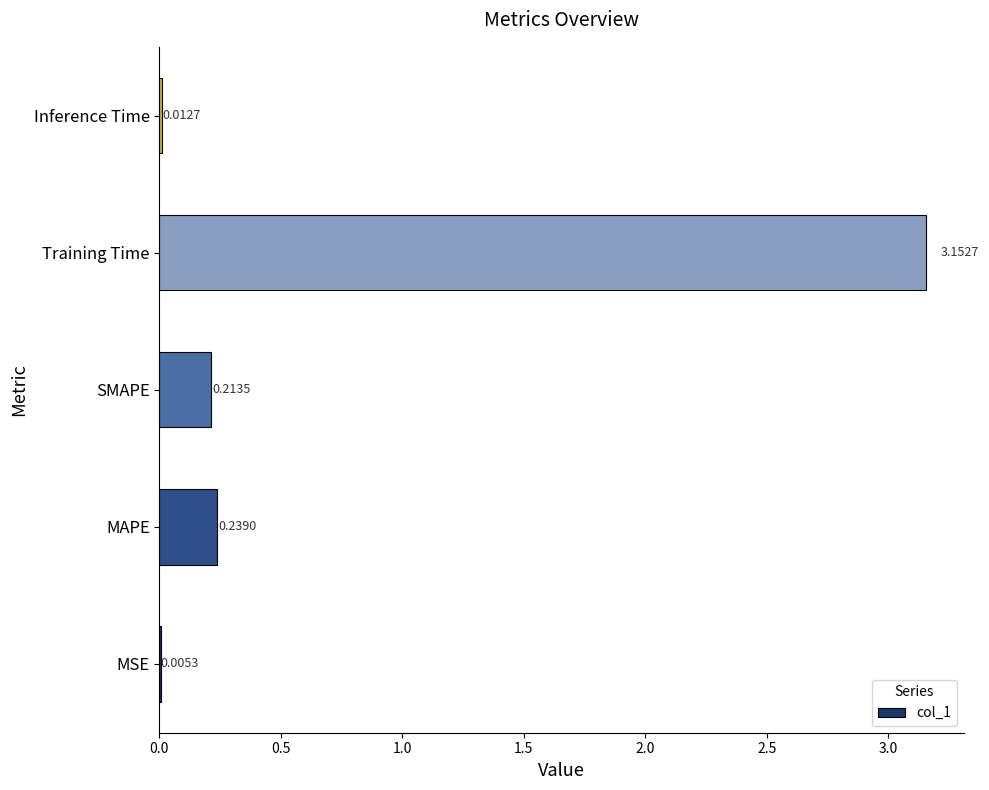

Between MSE and Inference Time, which is larger?

Inference Time